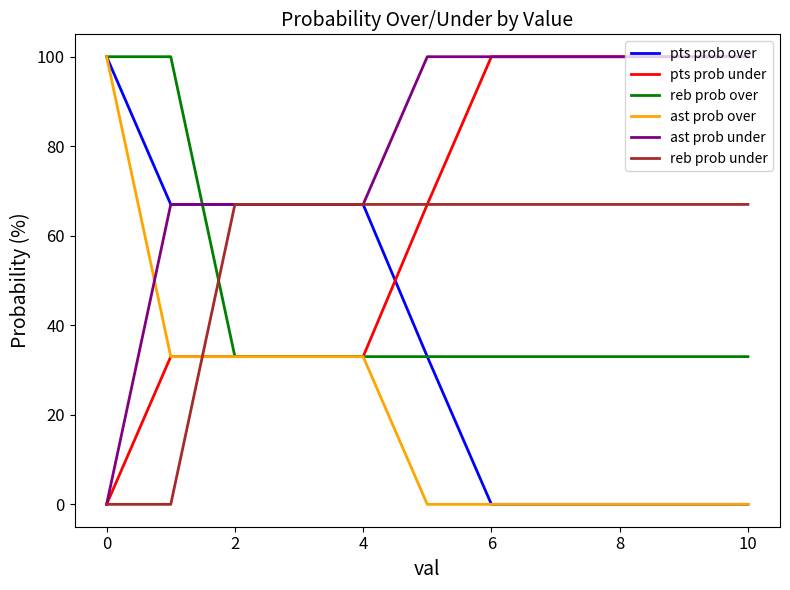

List the series in order of their overall mean, highest first.

ast prob under, pts prob under, reb prob under, reb prob over, pts prob over, ast prob over